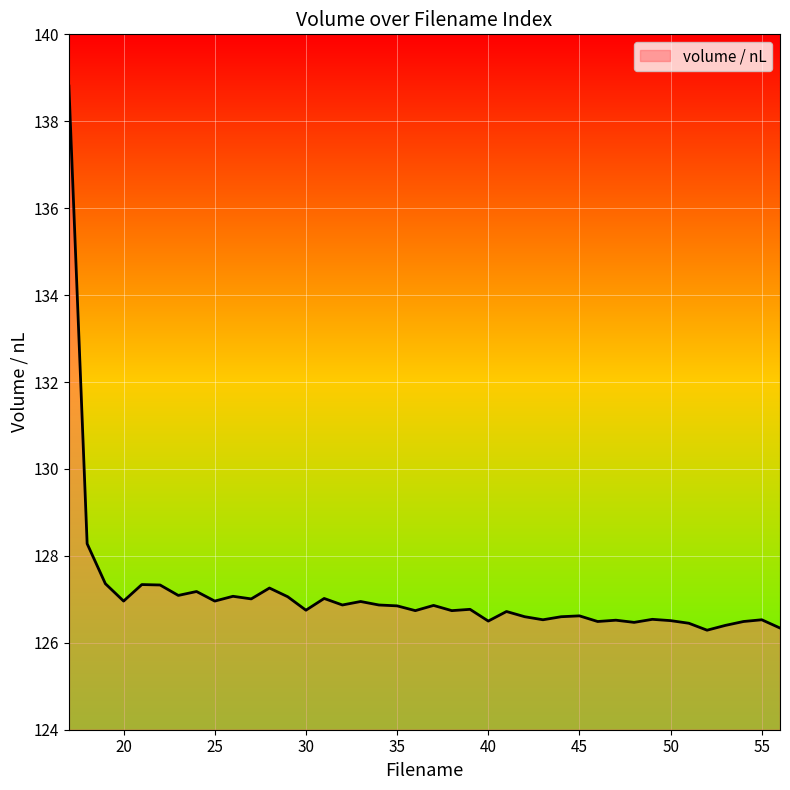

True or false: the data has more than 1 interior local peaks.

True